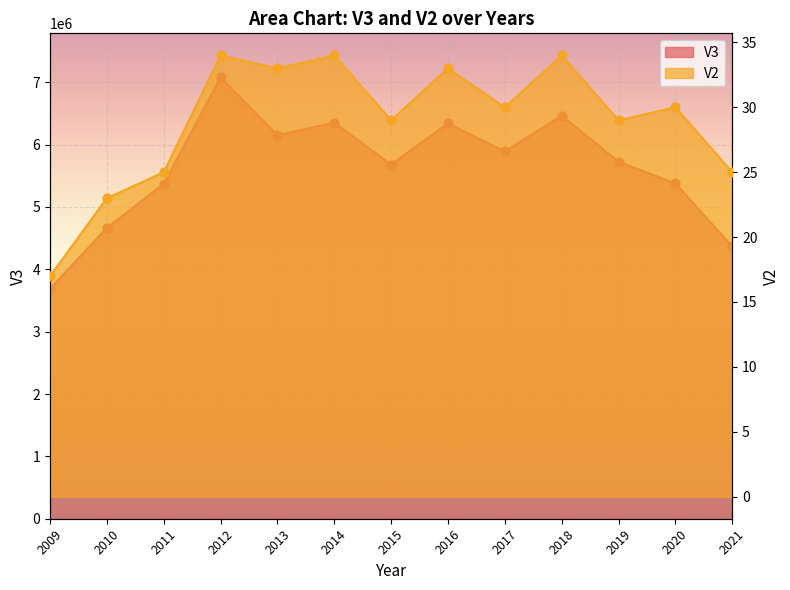

Which series has the largest total across all categories?

V3